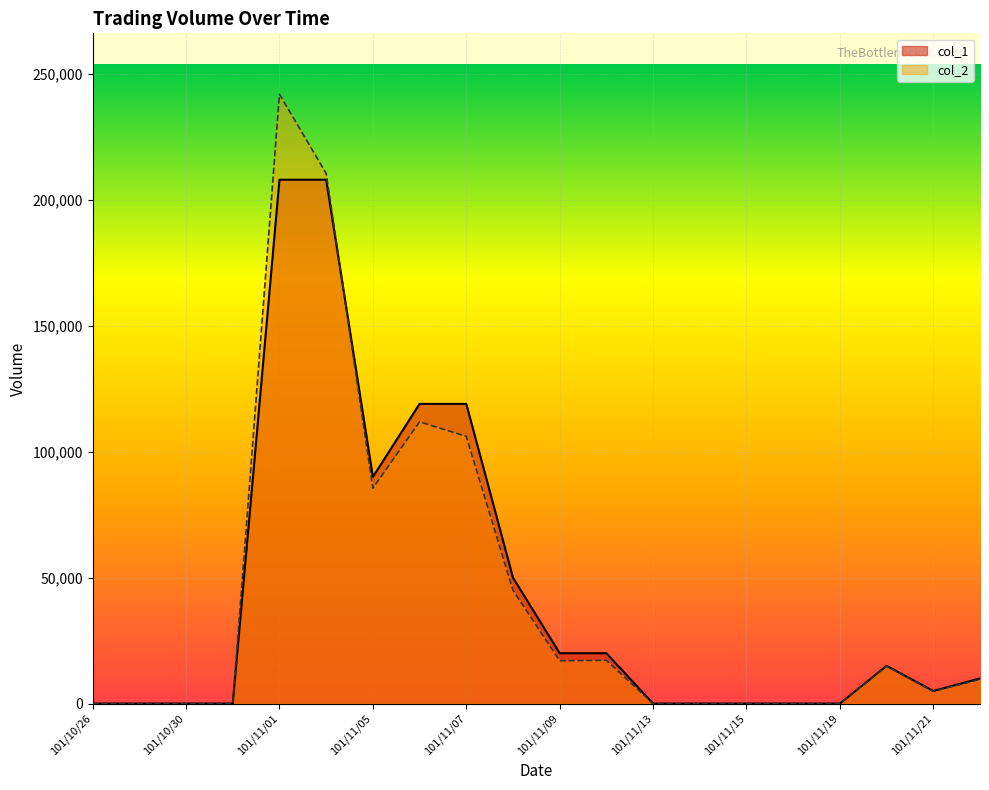

Reading right to left, extract all data points from this chart.

col_1: 101/11/22=10000	101/11/21=5000	101/11/20=15000	101/11/19=0	101/11/16=0	101/11/15=0	101/11/14=0	101/11/13=0	101/11/12=20000	101/11/09=20000	101/11/08=50000	101/11/07=119000	101/11/06=119000	101/11/05=90000	101/11/02=208000	101/11/01=208000	101/10/31=0	101/10/30=0	101/10/29=0	101/10/26=0
col_2: 101/11/22=9600	101/11/21=4900	101/11/20=14900	101/11/19=0	101/11/16=0	101/11/15=0	101/11/14=0	101/11/13=0	101/11/12=17200	101/11/09=17000	101/11/08=45000	101/11/07=106110	101/11/06=111860	101/11/05=85500	101/11/02=210470	101/11/01=241920	101/10/31=0	101/10/30=0	101/10/29=0	101/10/26=0